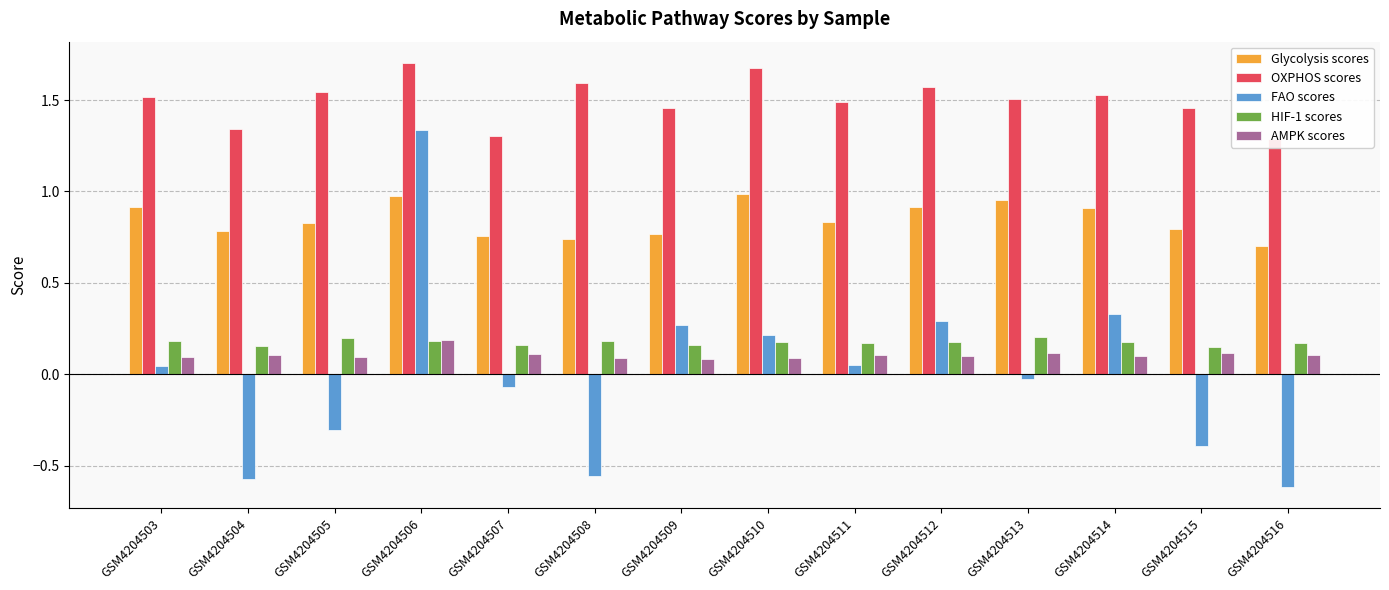

Is the value of HIF-1 scores at GSM4204514 greater than the value of OXPHOS scores at GSM4204511?

No